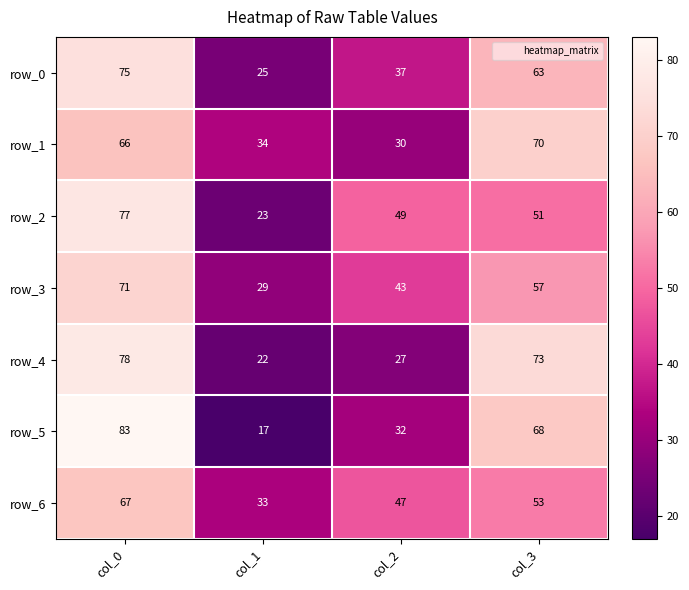

Which series has the largest range (max minus min)?

row_5